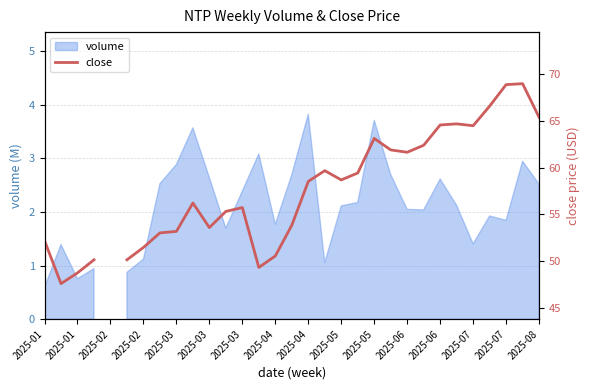

How many points are lower than both their immediate neighbors (excluding endpoints)?

6